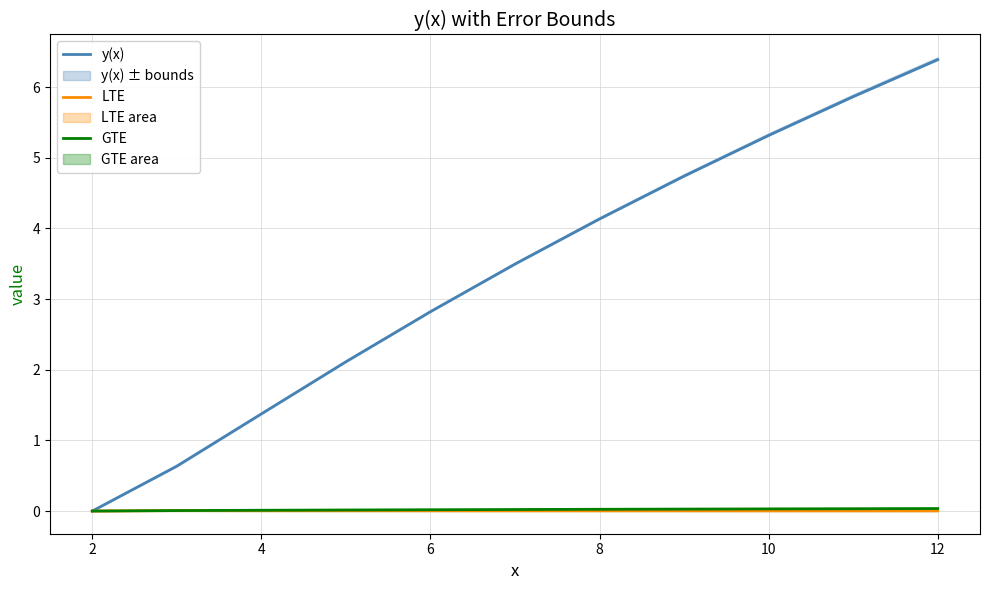

At which label is y(x) closest to 3?

6